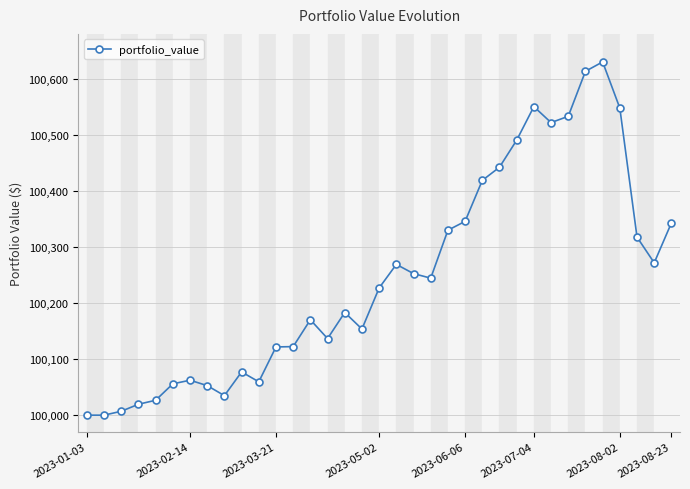

What is the value of the 1st point from the left?

100000.0